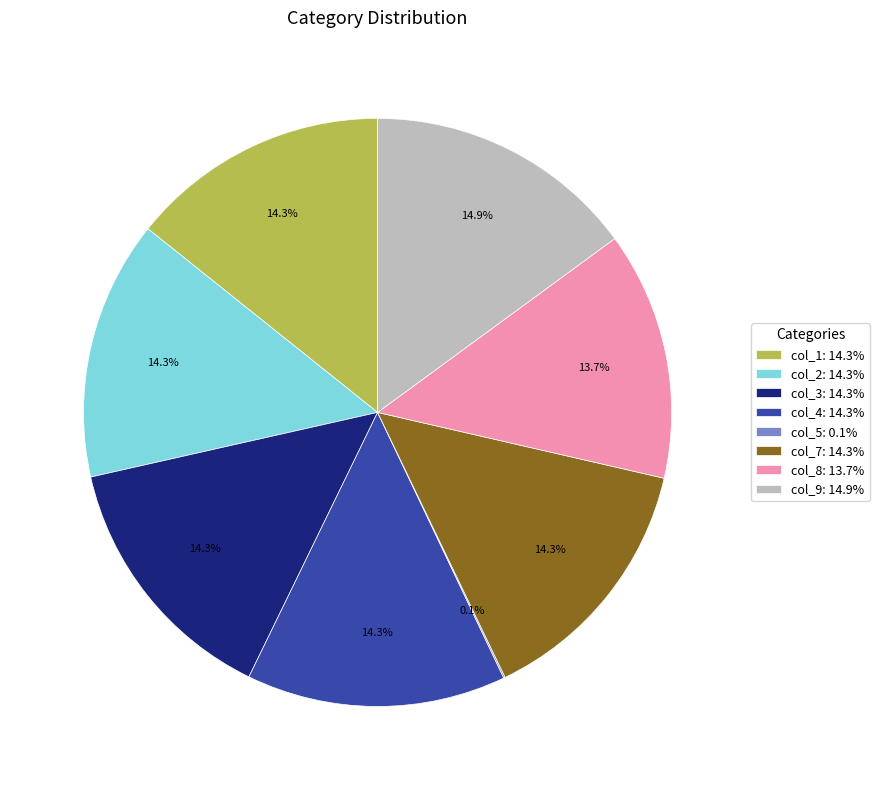

Does any single category account for the majority?

No